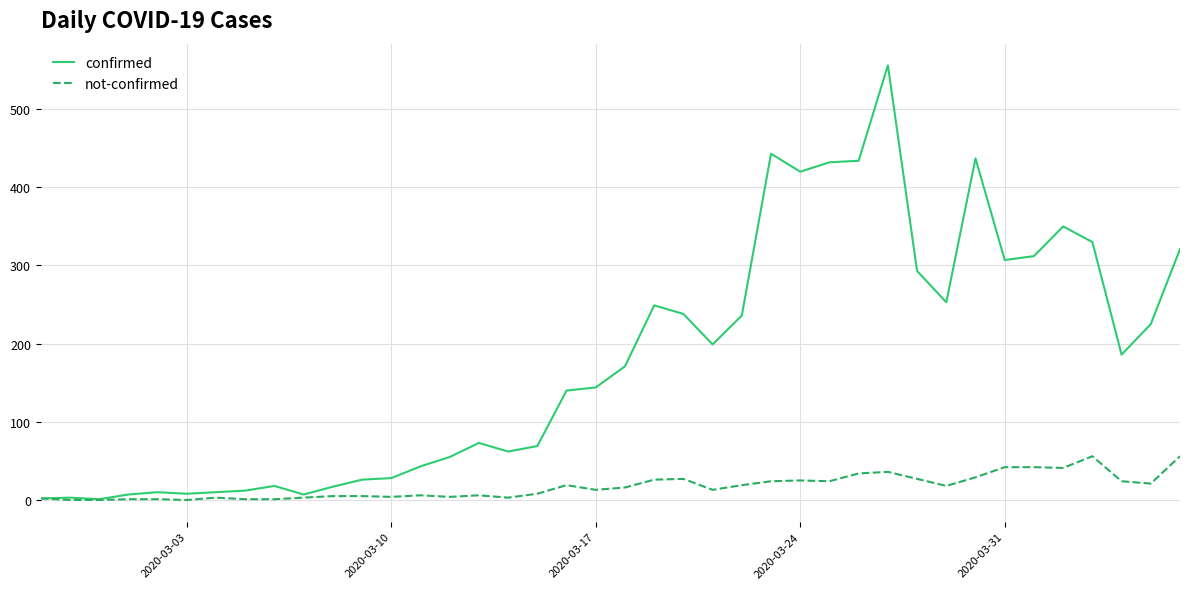

List the series in order of their overall mean, highest first.

confirmed, not-confirmed